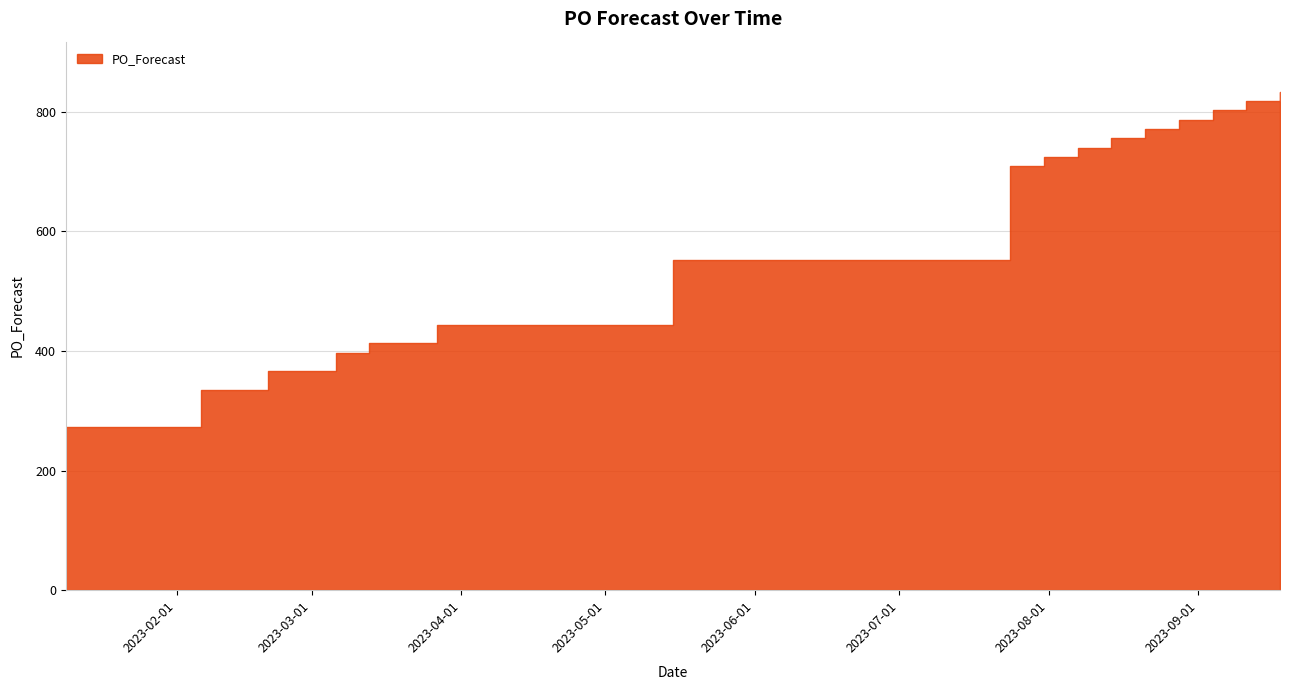

What is the greatest value displayed?

834